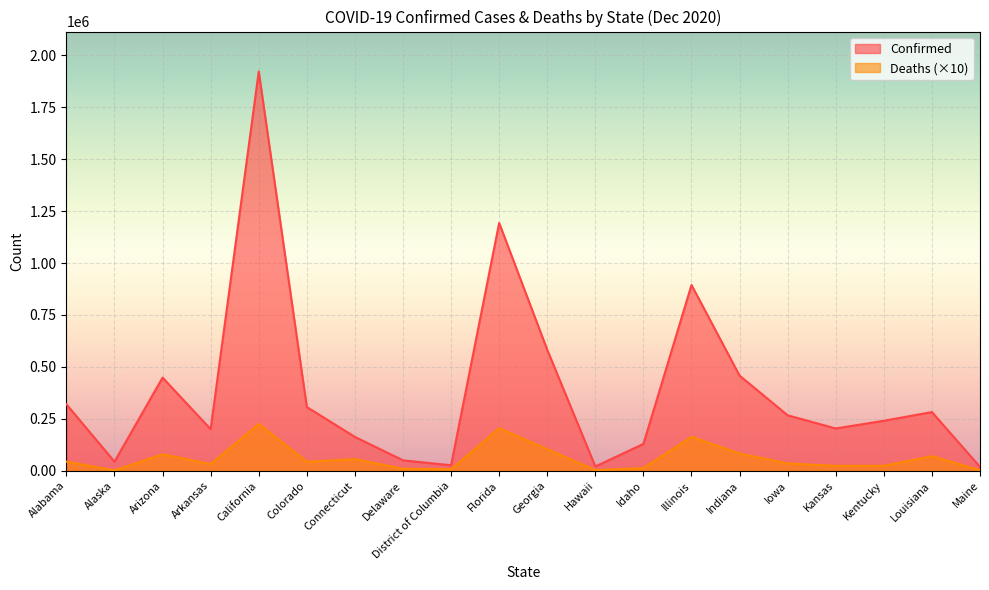

The Deaths series shows 32665 at Connecticut. True or false?

False